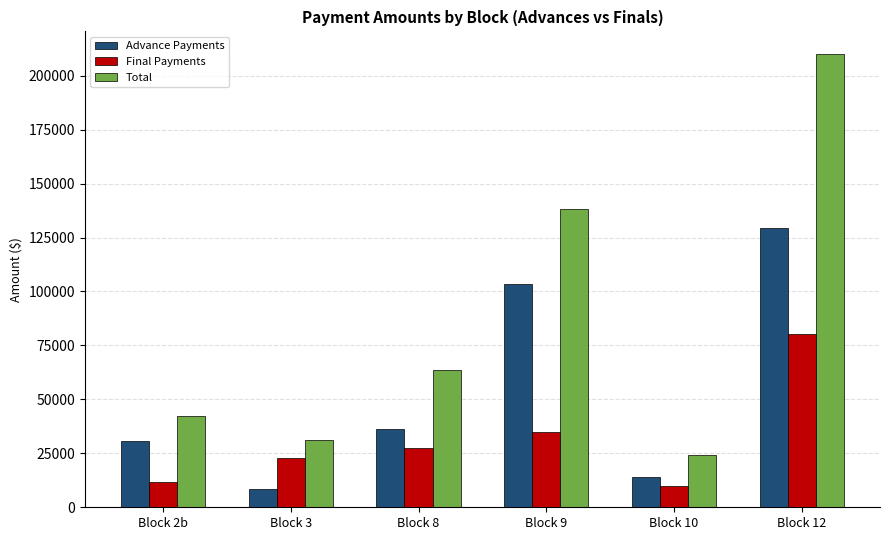

What is the label of the 3rd bar from the left?

Block 8